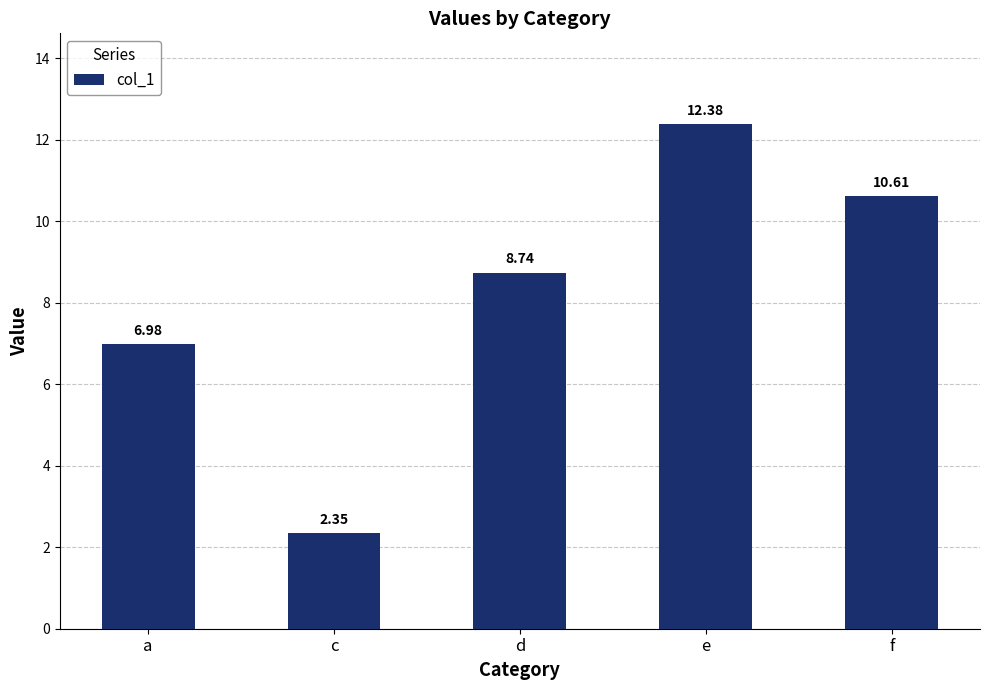

Where is the data nearest to the value 7?

a